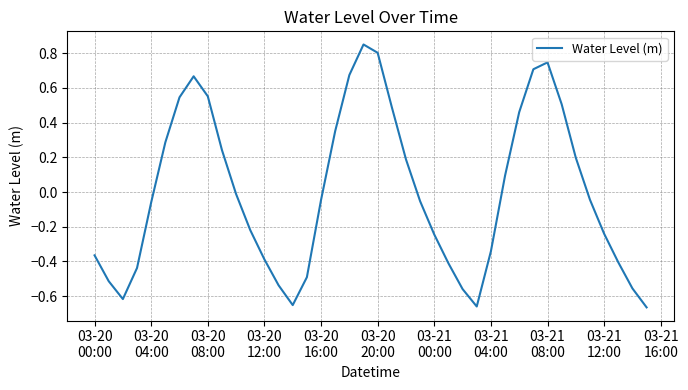

What is the difference between the maximum and minimum values?

1.5